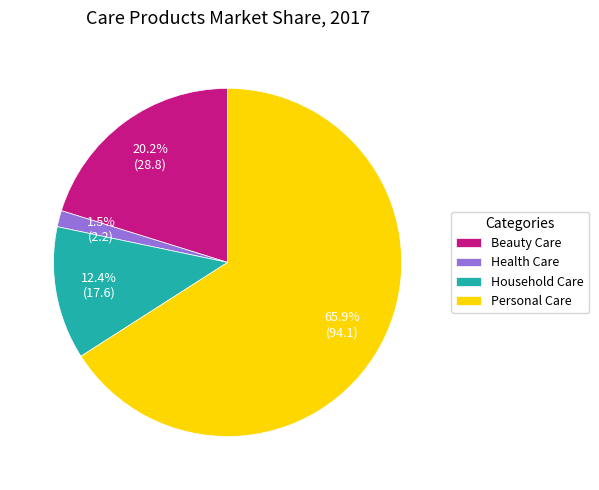

Which slice is the largest?

Personal Care